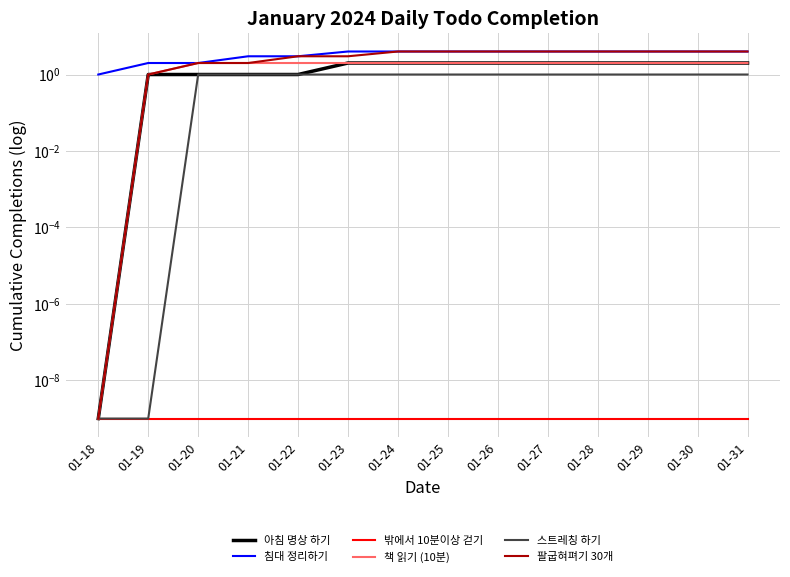

How many values in the 침대 정리하기 series exceed 4?

9